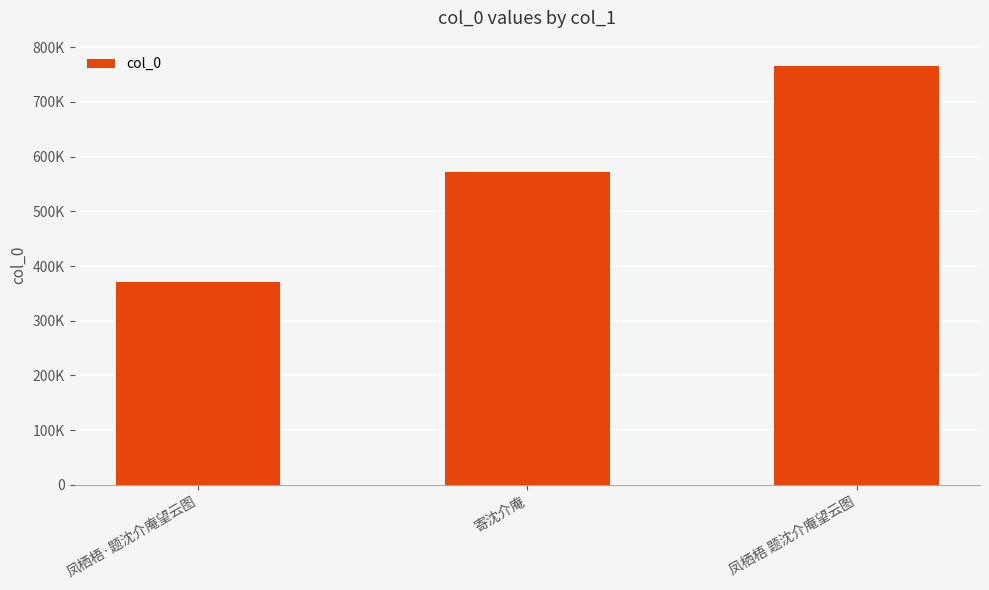

What value does the data have at 寄沈介庵, to the nearest 50?

572500